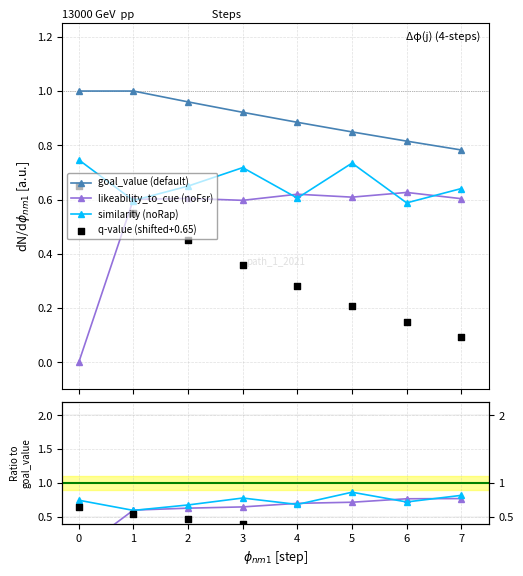

Which series has the widest spread of Y values?

likeability_to_cue